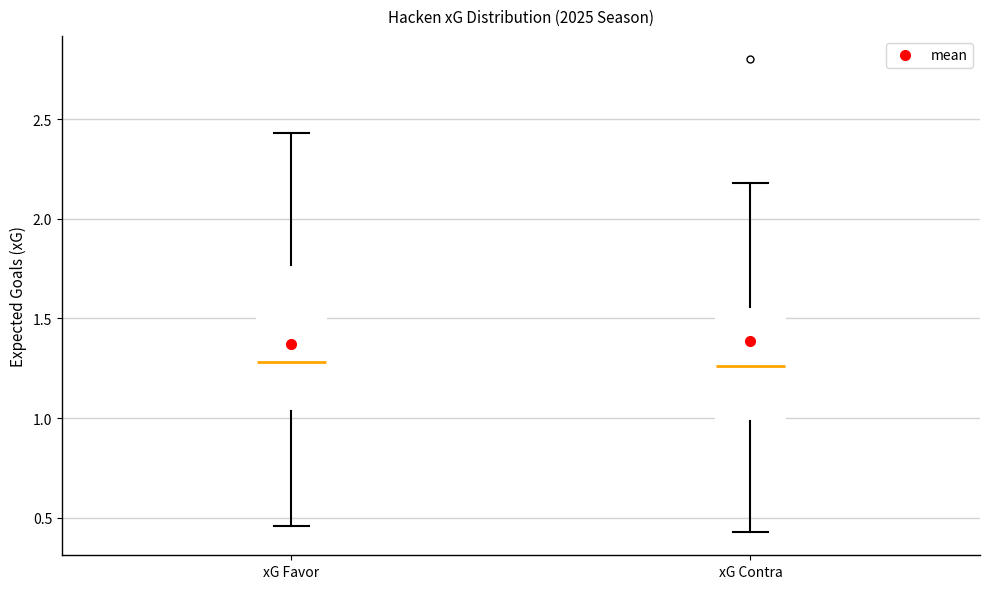

Where is the lower edge of the box for xG Favor on the y-axis? The values are not printed on the chart, so give them approximately, as read against the axis.

1.05